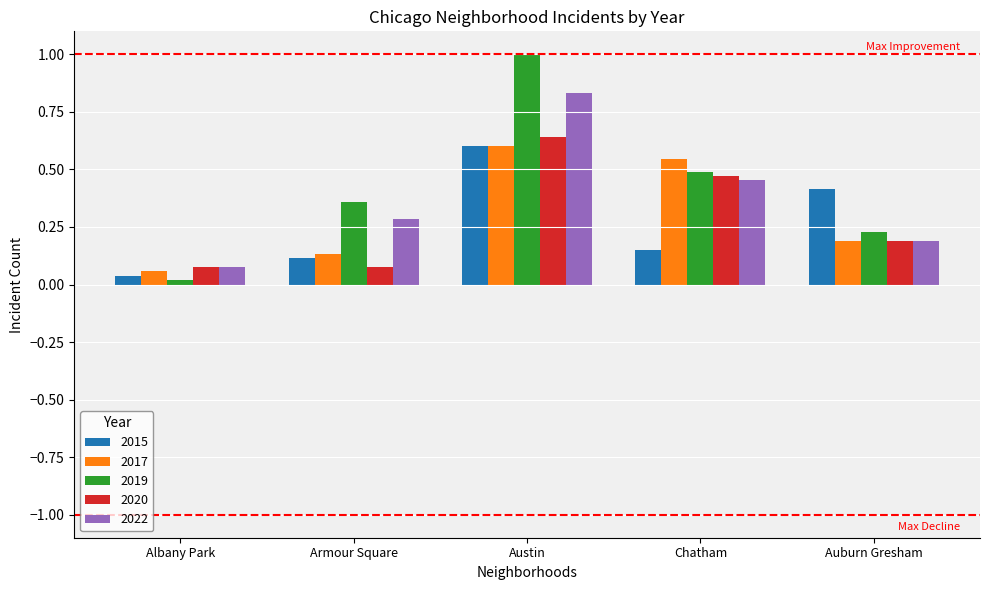

Rank the categories by 2022 value from lowest to highest.

Albany Park, Auburn Gresham, Armour Square, Chatham, Austin